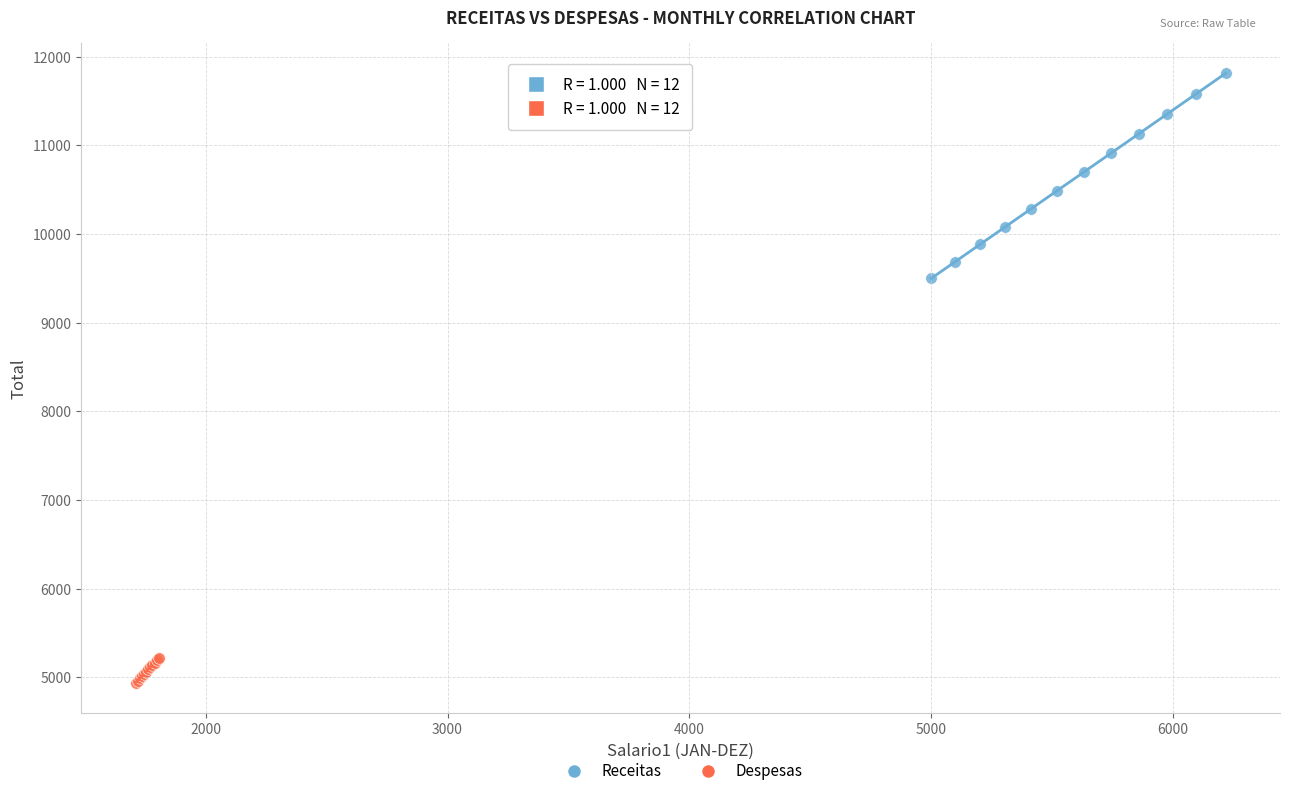

Which series reaches the maximum Y coordinate?

Receitas